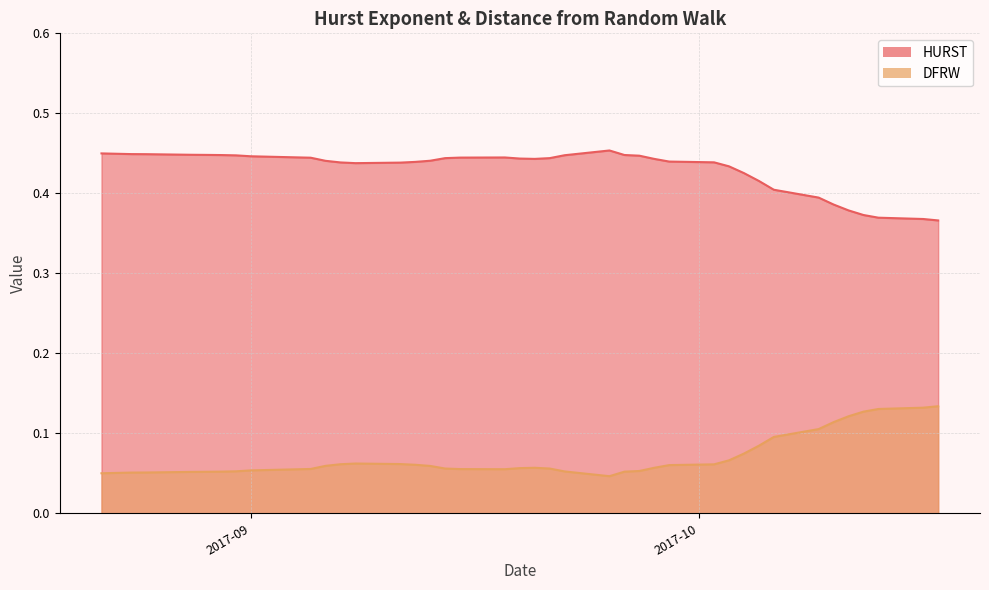

At how many categories does at least one series exceed 0?

40